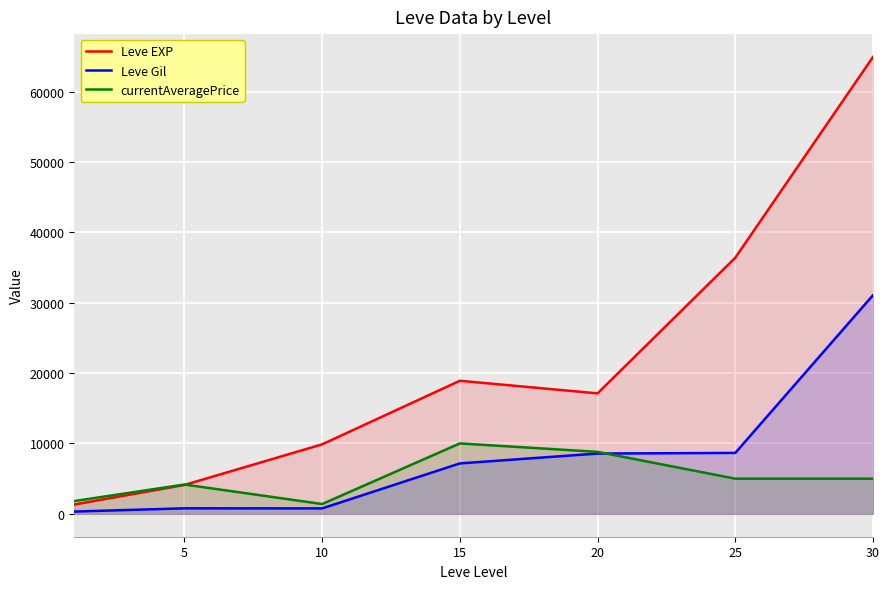

Rank the series at 10 from highest to lowest value.

Leve EXP, currentAveragePrice, Leve Gil